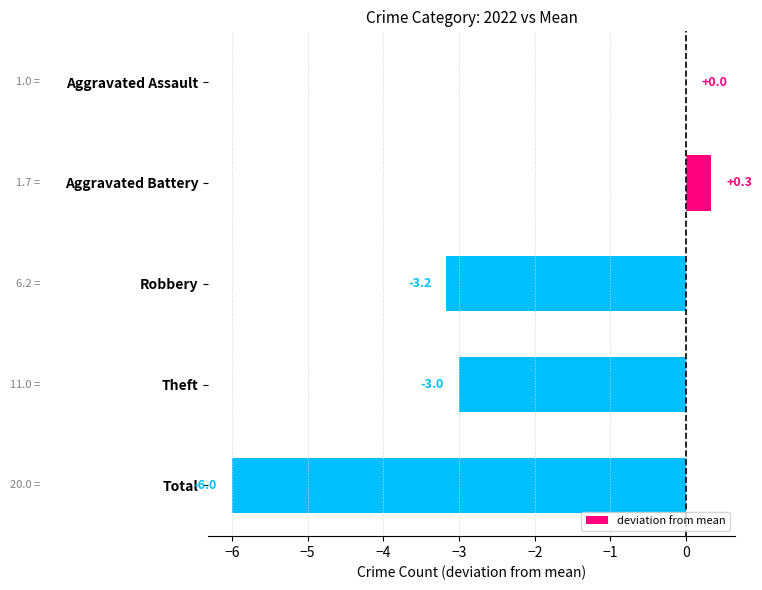

Between Theft and Aggravated Battery, which is larger?

Aggravated Battery